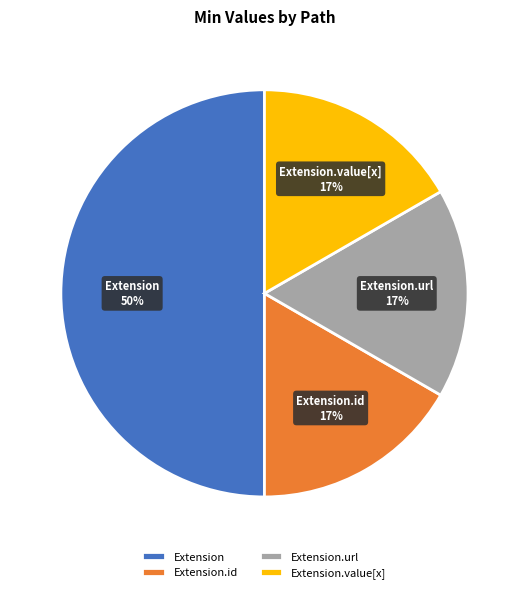

Which slice is the largest?

Extension